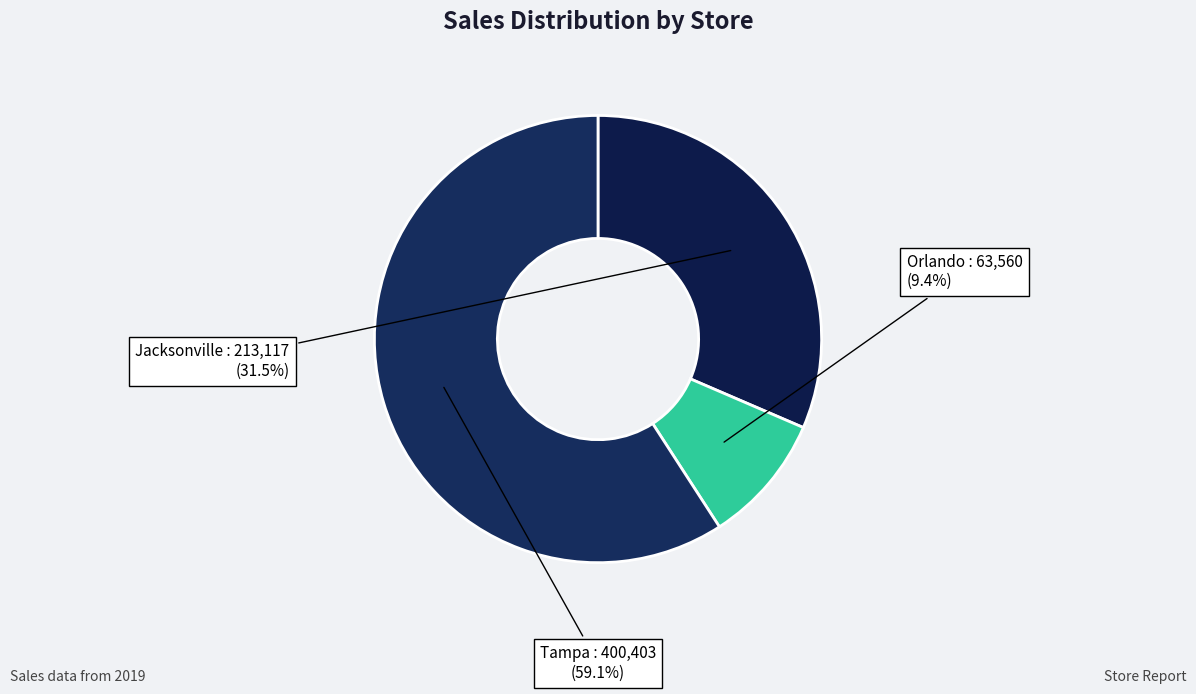

Combined, do Jacksonville and Tampa account for over 50%?

Yes